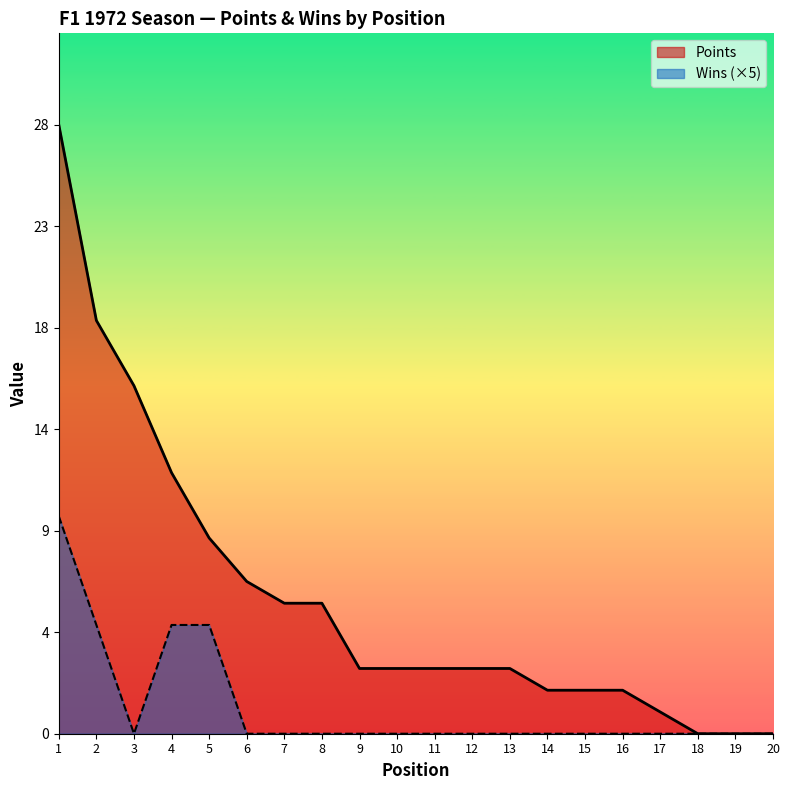

True or false: Wins and Points intersect in this chart.

False